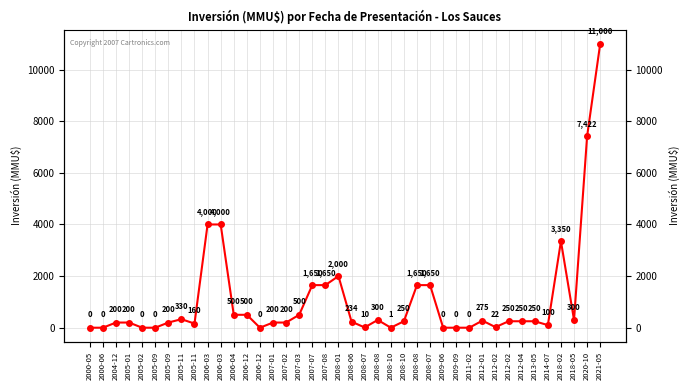

Is this an area chart (filled region under the line)?

No